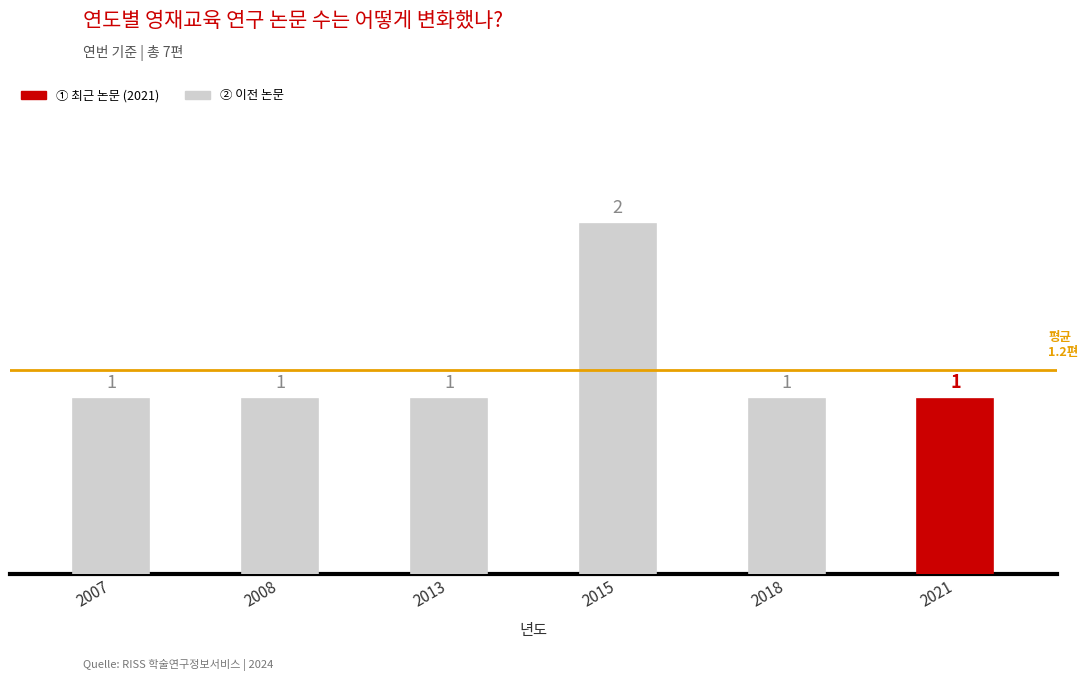

Count the values in the range 1 to 2.

6